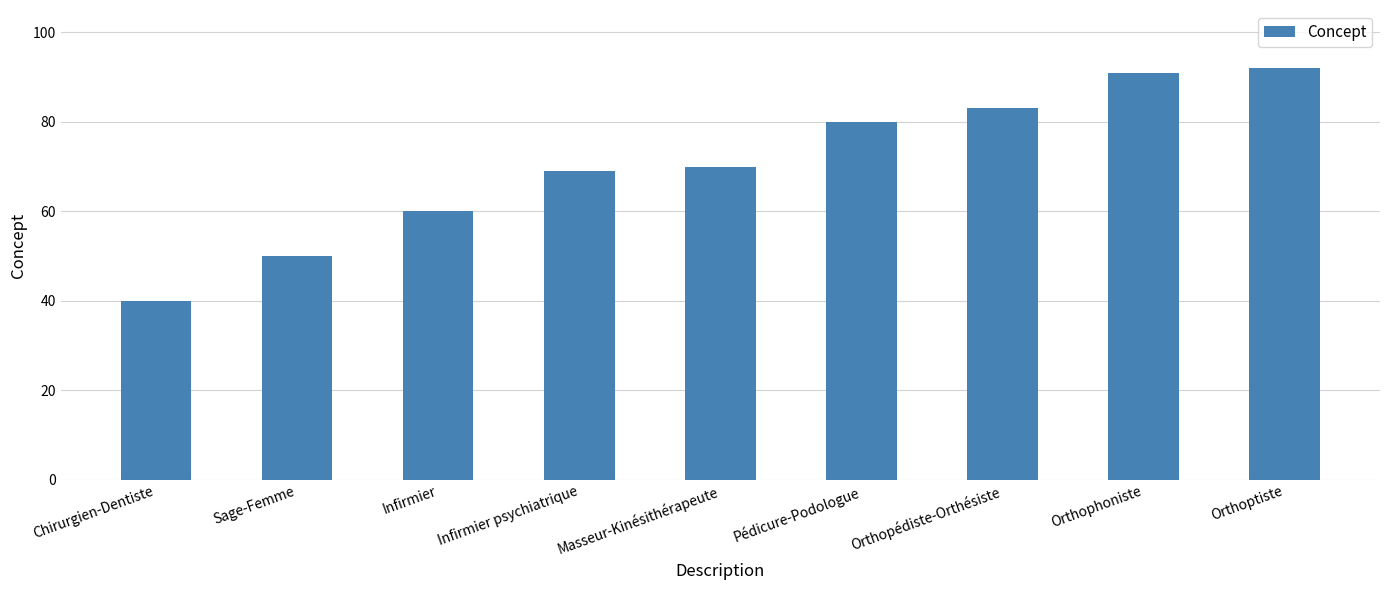

Count the number of categories in the chart.

9